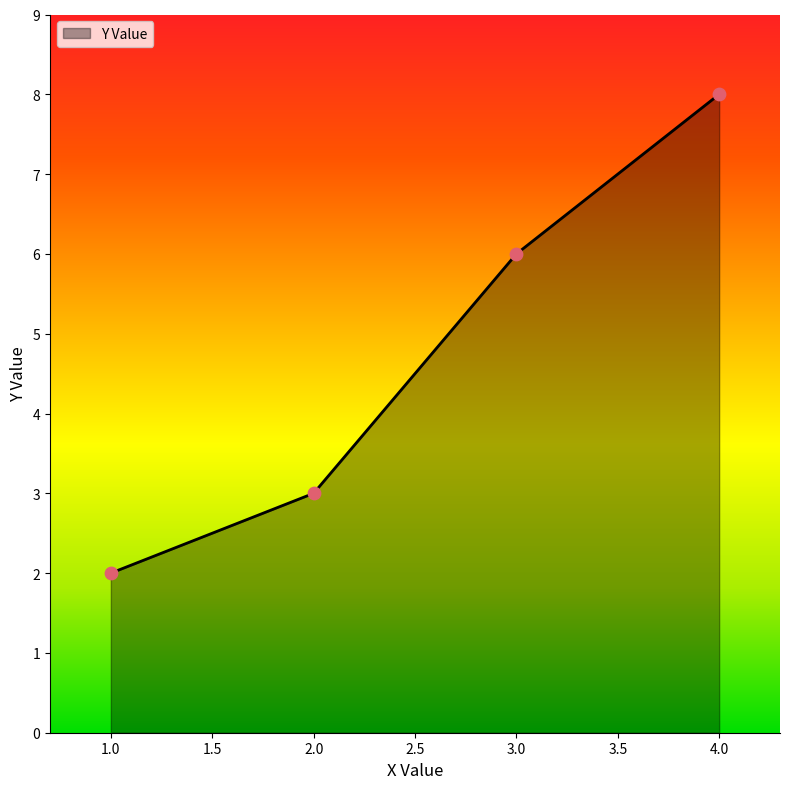

Between 2.0 and 3.0, which is larger?

3.0